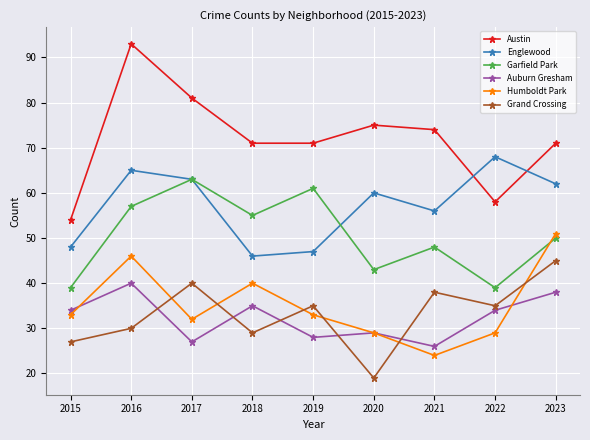

The value of Grand Crossing at 2015 is 14. True or false?

False